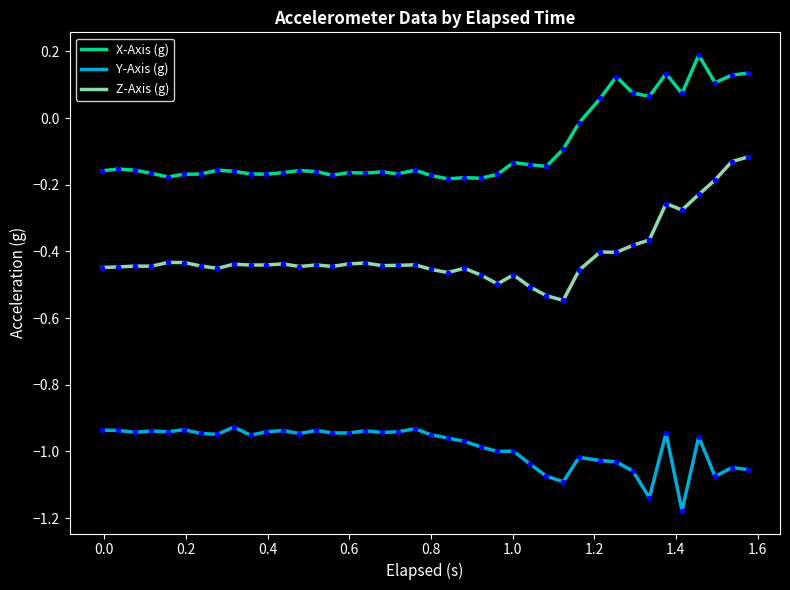

True or false: Y-Axis (g) and X-Axis (g) cross at least once.

False